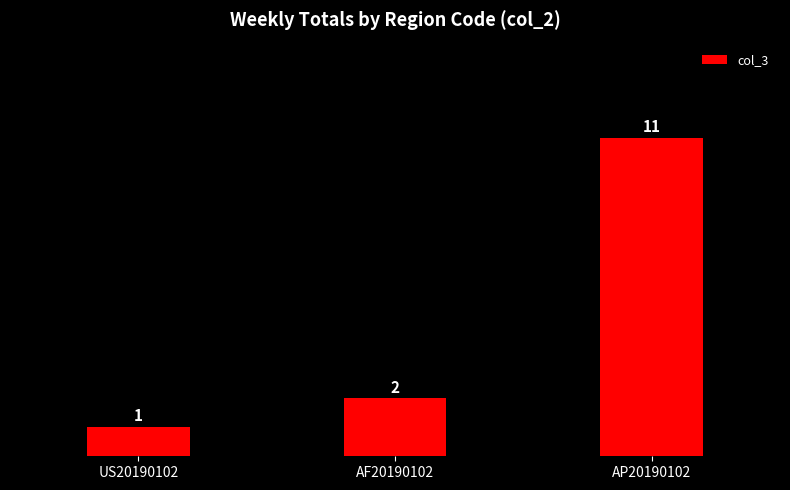

What is the value of the 1st bar from the left?

1